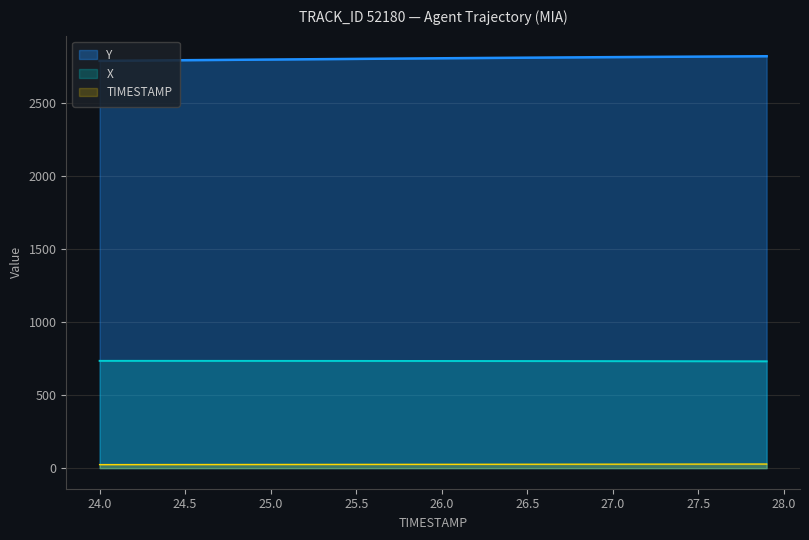

Does the chart have visible grid lines?

Yes